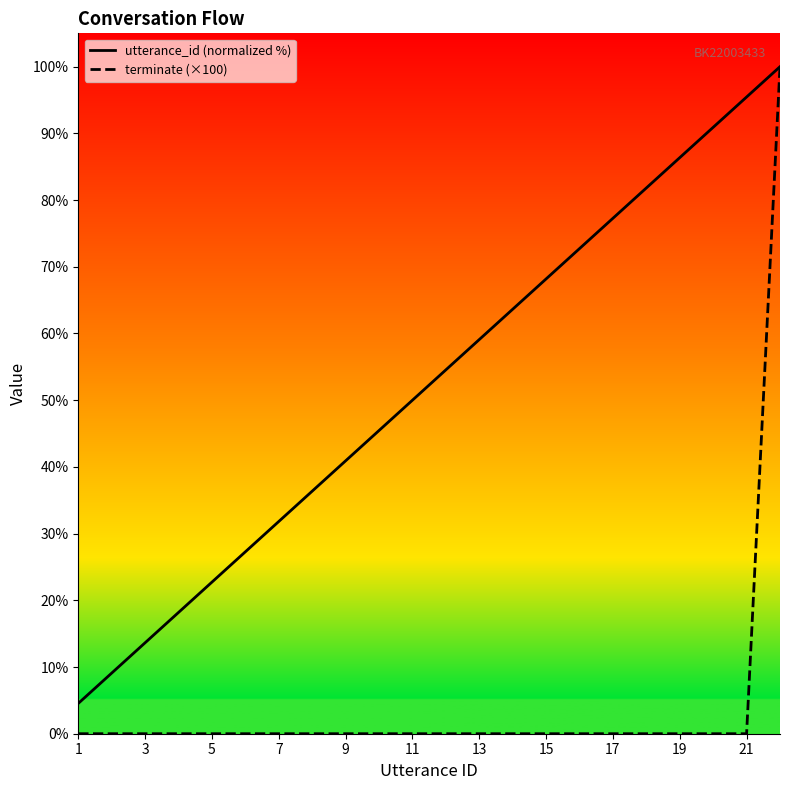

True or false: terminate and utterance_id cross at least once.

False